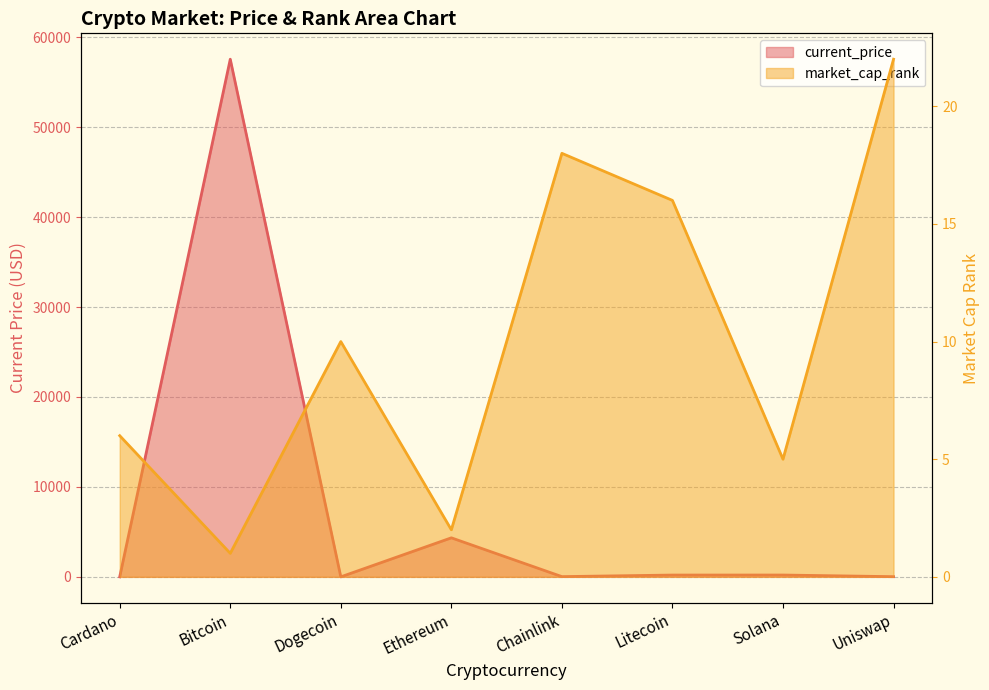

Between which two adjacent categories do market_cap_rank and current_price first intersect?

Cardano and Bitcoin